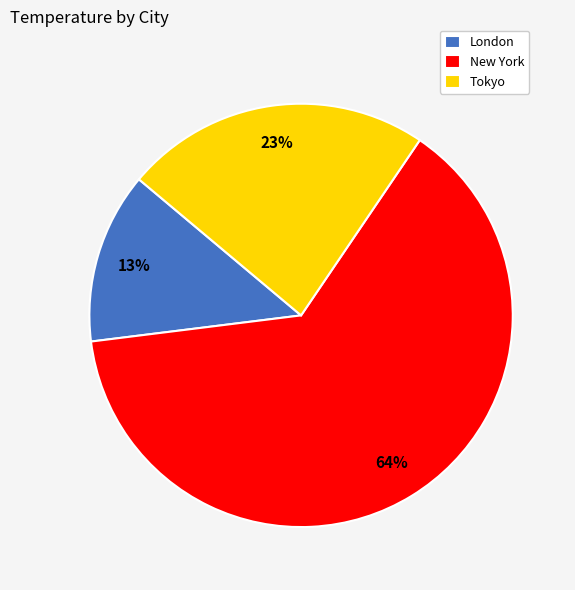

How many segments does this pie chart have?

3